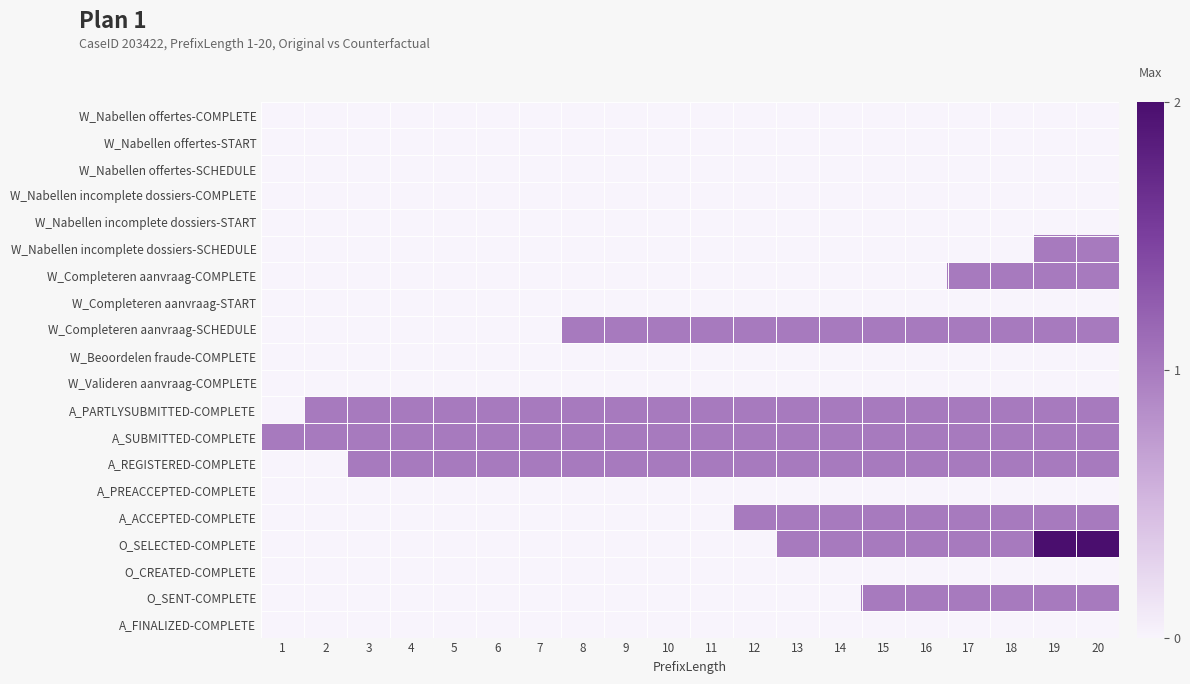

Reading right to left, what are all the values shown in this chart?

W_Nabellen offertes-COMPLETE: 20=0	19=0	18=0	17=0	16=0	15=0	14=0	13=0	12=0	11=0	10=0	9=0	8=0	7=0	6=0	5=0	4=0	3=0	2=0	1=0
W_Nabellen offertes-START: 20=0	19=0	18=0	17=0	16=0	15=0	14=0	13=0	12=0	11=0	10=0	9=0	8=0	7=0	6=0	5=0	4=0	3=0	2=0	1=0
W_Nabellen offertes-SCHEDULE: 20=0	19=0	18=0	17=0	16=0	15=0	14=0	13=0	12=0	11=0	10=0	9=0	8=0	7=0	6=0	5=0	4=0	3=0	2=0	1=0
W_Nabellen incomplete dossiers-COMPLETE: 20=0	19=0	18=0	17=0	16=0	15=0	14=0	13=0	12=0	11=0	10=0	9=0	8=0	7=0	6=0	5=0	4=0	3=0	2=0	1=0
W_Nabellen incomplete dossiers-START: 20=0	19=0	18=0	17=0	16=0	15=0	14=0	13=0	12=0	11=0	10=0	9=0	8=0	7=0	6=0	5=0	4=0	3=0	2=0	1=0
W_Nabellen incomplete dossiers-SCHEDULE: 20=1	19=1	18=0	17=0	16=0	15=0	14=0	13=0	12=0	11=0	10=0	9=0	8=0	7=0	6=0	5=0	4=0	3=0	2=0	1=0
W_Completeren aanvraag-COMPLETE: 20=1	19=1	18=1	17=1	16=0	15=0	14=0	13=0	12=0	11=0	10=0	9=0	8=0	7=0	6=0	5=0	4=0	3=0	2=0	1=0
W_Completeren aanvraag-START: 20=0	19=0	18=0	17=0	16=0	15=0	14=0	13=0	12=0	11=0	10=0	9=0	8=0	7=0	6=0	5=0	4=0	3=0	2=0	1=0
W_Completeren aanvraag-SCHEDULE: 20=1	19=1	18=1	17=1	16=1	15=1	14=1	13=1	12=1	11=1	10=1	9=1	8=1	7=0	6=0	5=0	4=0	3=0	2=0	1=0
W_Beoordelen fraude-COMPLETE: 20=0	19=0	18=0	17=0	16=0	15=0	14=0	13=0	12=0	11=0	10=0	9=0	8=0	7=0	6=0	5=0	4=0	3=0	2=0	1=0
W_Valideren aanvraag-COMPLETE: 20=0	19=0	18=0	17=0	16=0	15=0	14=0	13=0	12=0	11=0	10=0	9=0	8=0	7=0	6=0	5=0	4=0	3=0	2=0	1=0
A_PARTLYSUBMITTED-COMPLETE: 20=1	19=1	18=1	17=1	16=1	15=1	14=1	13=1	12=1	11=1	10=1	9=1	8=1	7=1	6=1	5=1	4=1	3=1	2=1	1=0
A_SUBMITTED-COMPLETE: 20=1	19=1	18=1	17=1	16=1	15=1	14=1	13=1	12=1	11=1	10=1	9=1	8=1	7=1	6=1	5=1	4=1	3=1	2=1	1=1
A_REGISTERED-COMPLETE: 20=1	19=1	18=1	17=1	16=1	15=1	14=1	13=1	12=1	11=1	10=1	9=1	8=1	7=1	6=1	5=1	4=1	3=1	2=0	1=0
A_PREACCEPTED-COMPLETE: 20=0	19=0	18=0	17=0	16=0	15=0	14=0	13=0	12=0	11=0	10=0	9=0	8=0	7=0	6=0	5=0	4=0	3=0	2=0	1=0
A_ACCEPTED-COMPLETE: 20=1	19=1	18=1	17=1	16=1	15=1	14=1	13=1	12=1	11=0	10=0	9=0	8=0	7=0	6=0	5=0	4=0	3=0	2=0	1=0
O_SELECTED-COMPLETE: 20=2	19=2	18=1	17=1	16=1	15=1	14=1	13=1	12=0	11=0	10=0	9=0	8=0	7=0	6=0	5=0	4=0	3=0	2=0	1=0
O_CREATED-COMPLETE: 20=0	19=0	18=0	17=0	16=0	15=0	14=0	13=0	12=0	11=0	10=0	9=0	8=0	7=0	6=0	5=0	4=0	3=0	2=0	1=0
O_SENT-COMPLETE: 20=1	19=1	18=1	17=1	16=1	15=1	14=0	13=0	12=0	11=0	10=0	9=0	8=0	7=0	6=0	5=0	4=0	3=0	2=0	1=0
A_FINALIZED-COMPLETE: 20=0	19=0	18=0	17=0	16=0	15=0	14=0	13=0	12=0	11=0	10=0	9=0	8=0	7=0	6=0	5=0	4=0	3=0	2=0	1=0